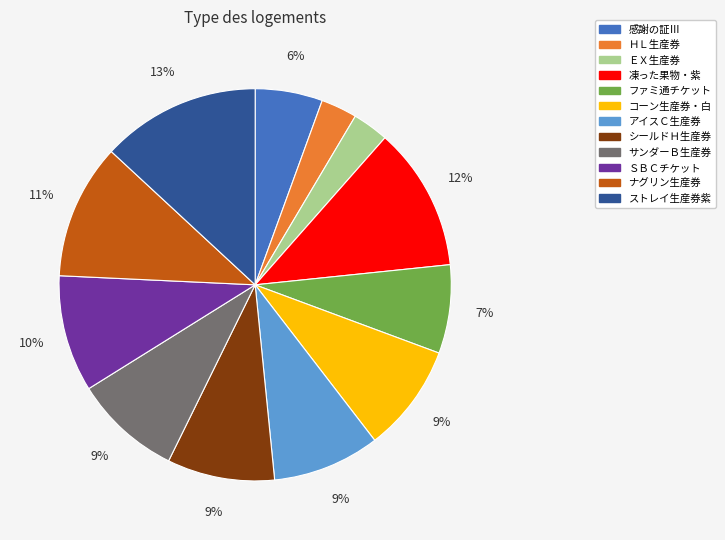

Combined, do ナグリン生産券 and コーン生産券・白 account for over 50%?

No